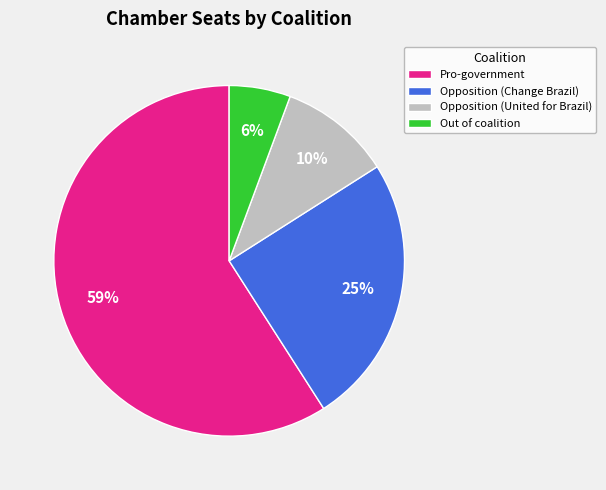

How many slices are in this pie chart?

4